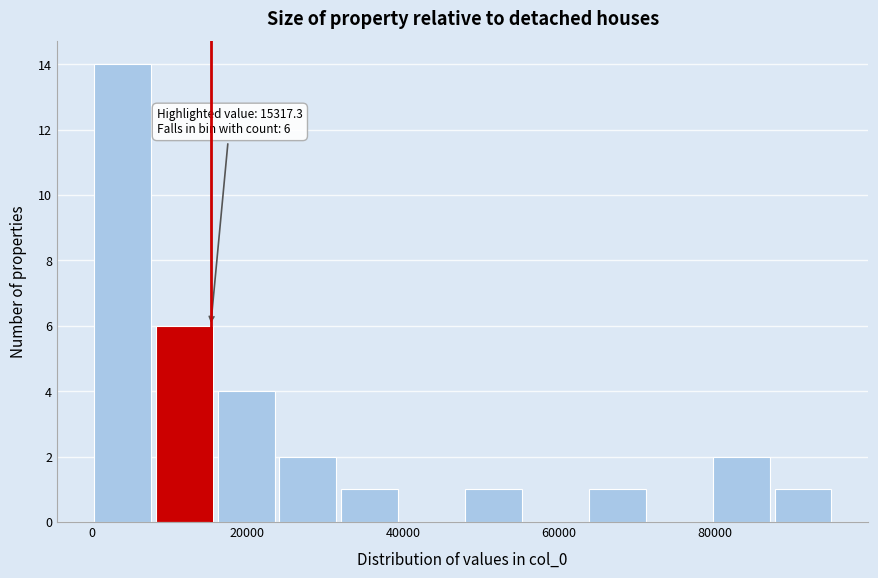

Around what value on the x-axis is the tallest bar? Give the approximate position of its centre, as read against the axis.

4000